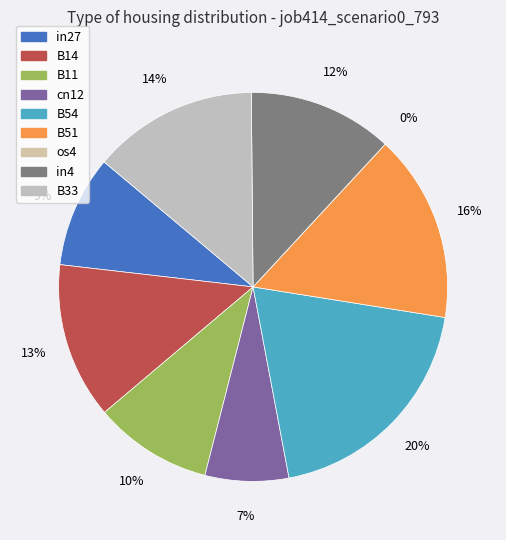

To the nearest percent, what portion does B11 represent?

10%